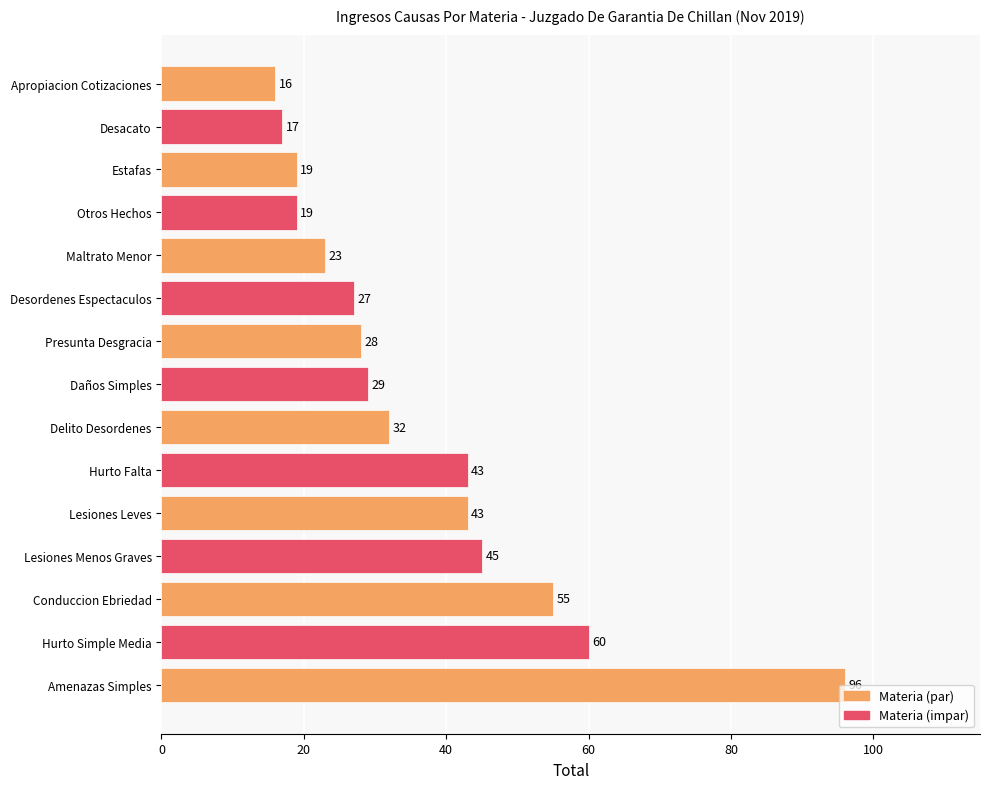

Does the chart contain any negative values?

No